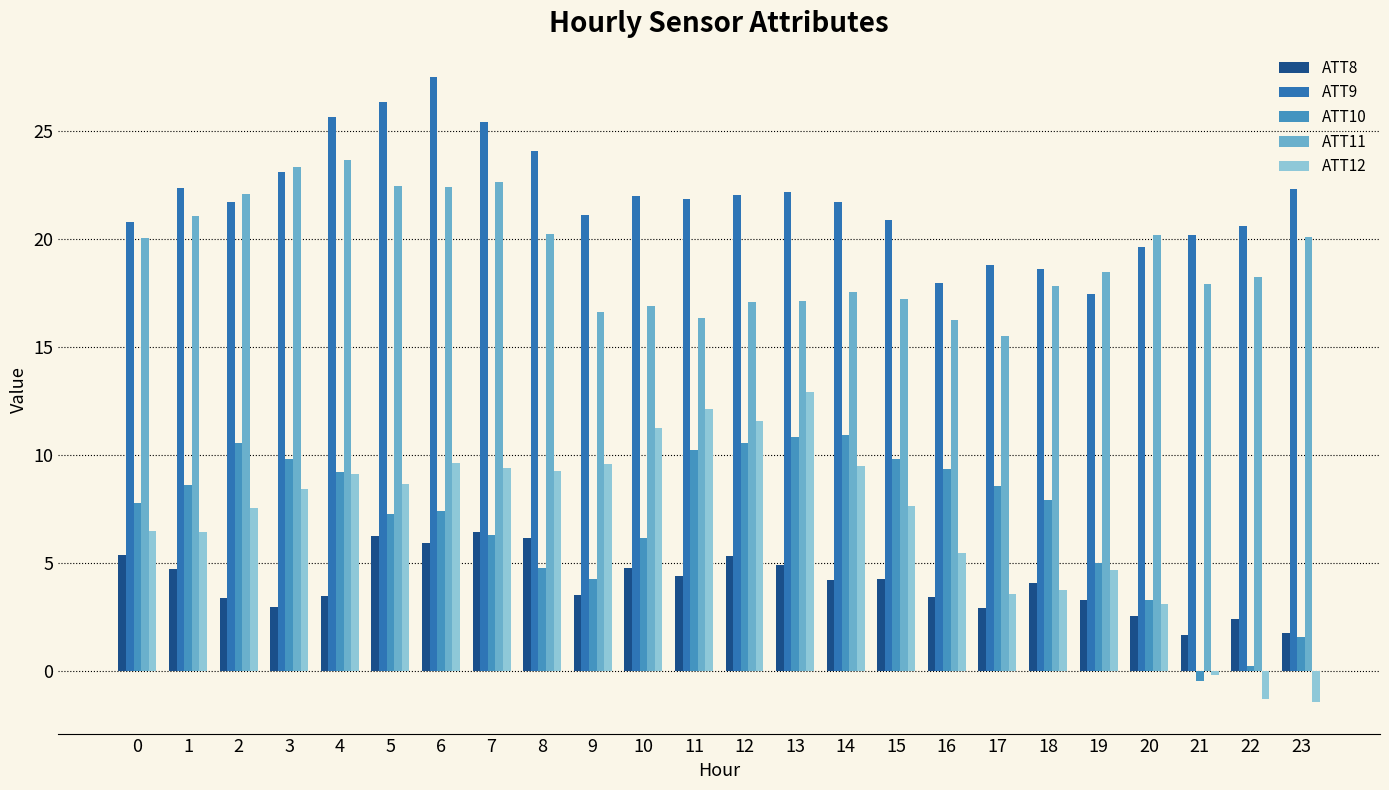

How many categories are shown in the chart?

24